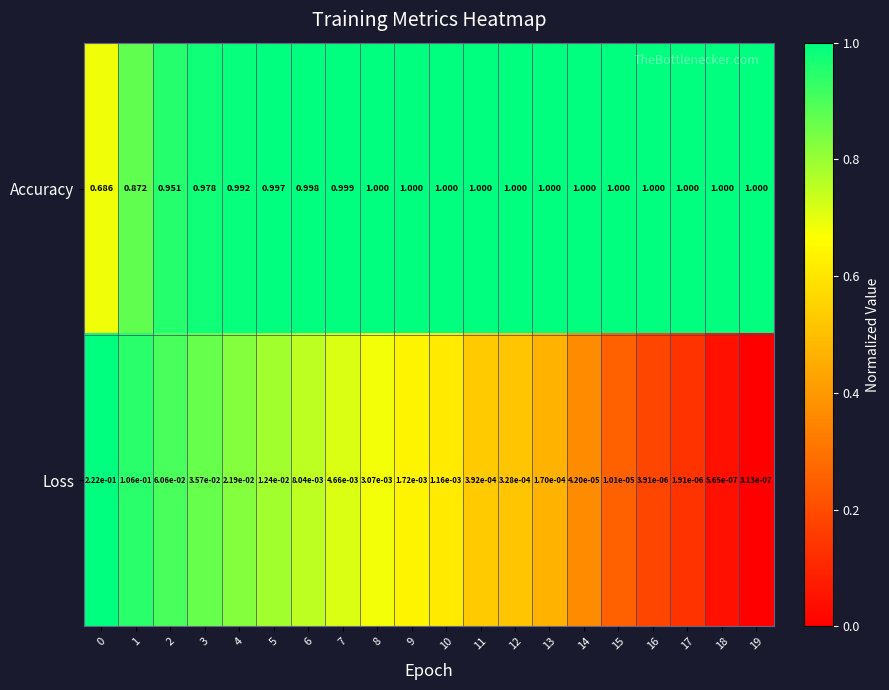

Which series has the largest total across all categories?

Accuracy